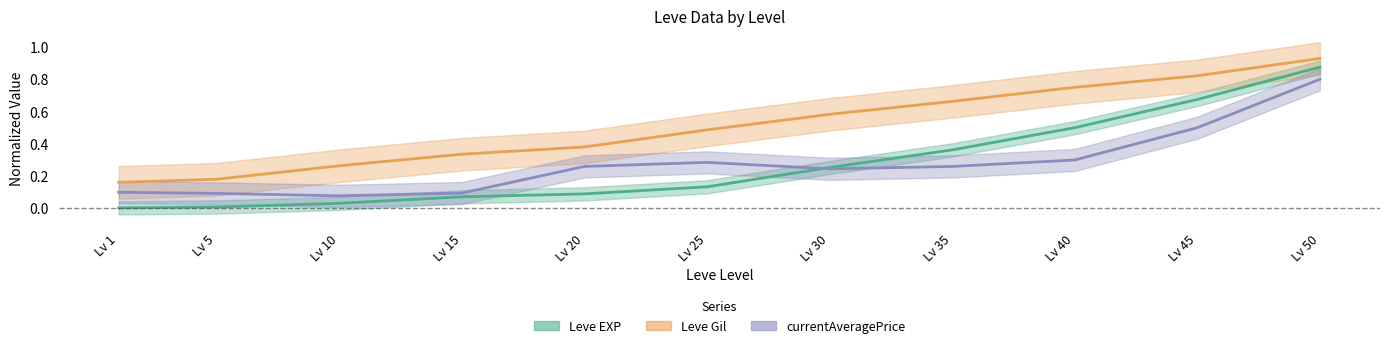

Is this an area chart (filled region under the line)?

No